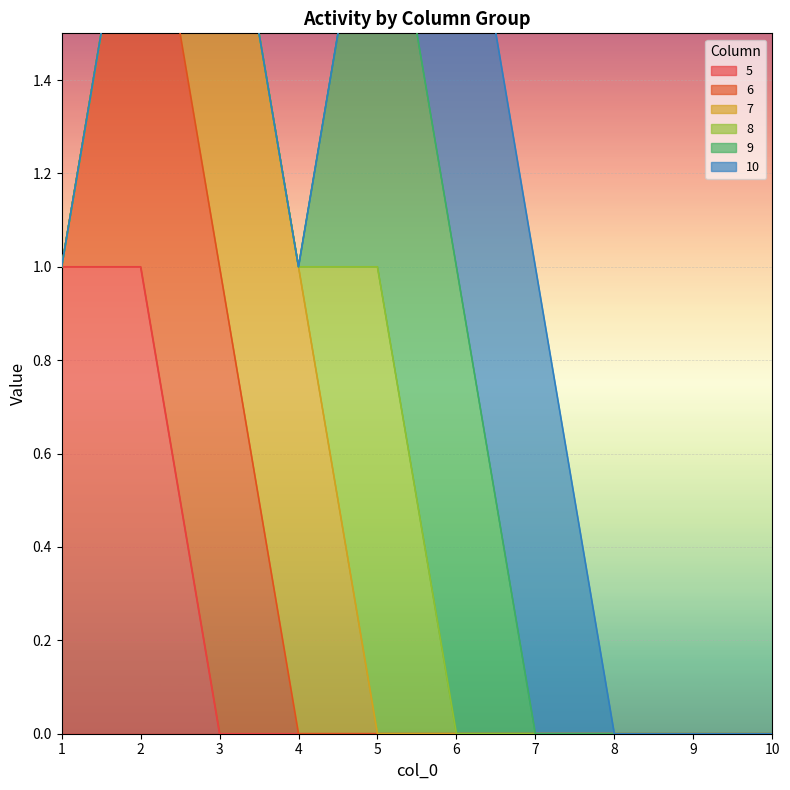

Reading left to right, what are all the values shown in this chart?

5: 1	1	0	0	0	0	0	0	0	0
6: 0	1	1	0	0	0	0	0	0	0
7: 0	0	1	1	0	0	0	0	0	0
8: 0	0	0	0	1	0	0	0	0	0
9: 0	0	0	0	1	1	0	0	0	0
10: 0	0	0	0	0	1	1	0	0	0